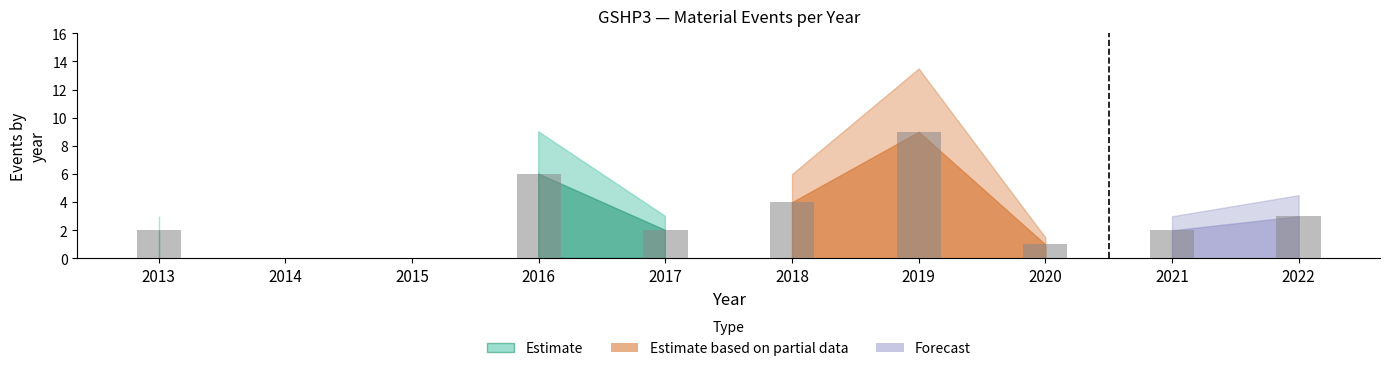

Approximately how many times larger is the value at 2019 compared to 2018?

2.2